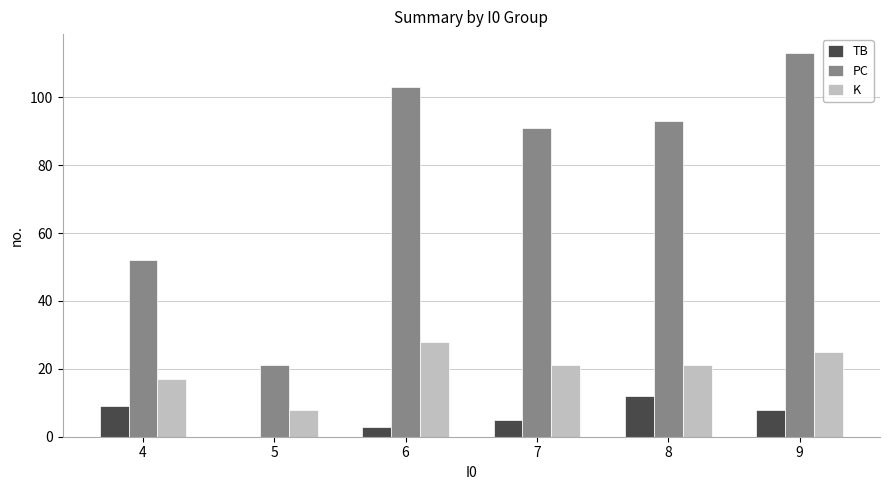

What is the maximum value shown in the chart?

113